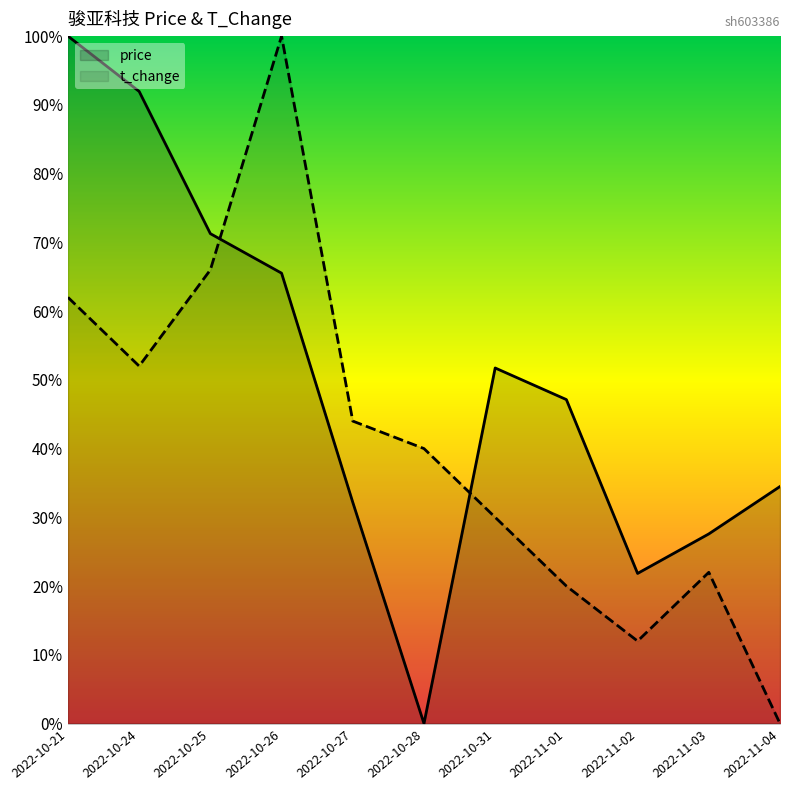

How many values in the t_change series exceed 0?

10